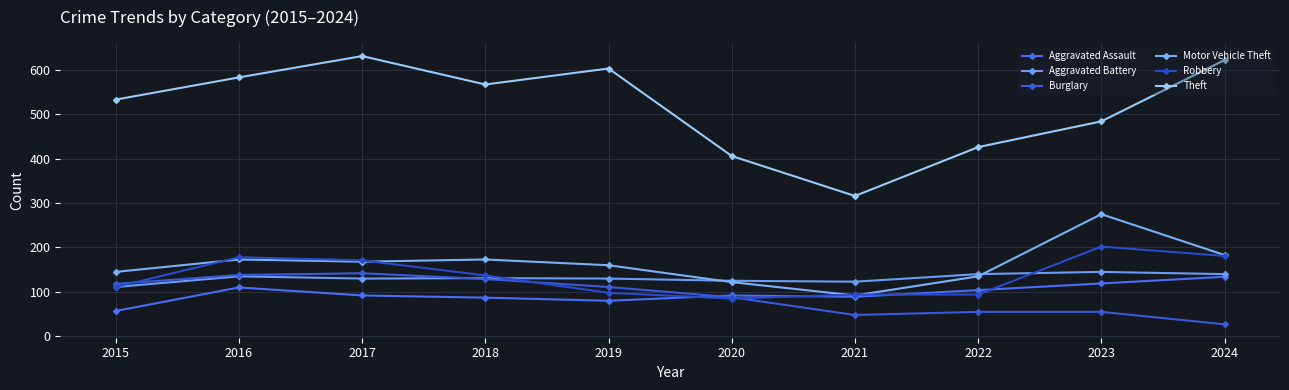

Reading right to left, what are all the values shown in this chart?

Aggravated Assault: 134	119	104	89	92	80	87	92	110	57
Aggravated Battery: 140	145	140	123	125	130	131	130	135	111
Burglary: 27	55	55	48	88	111	129	142	138	118
Motor Vehicle Theft: 183	275	135	92	122	160	173	168	173	145
Robbery: 181	202	94	94	85	98	137	171	178	111
Theft: 622	484	426	316	406	603	567	631	583	533